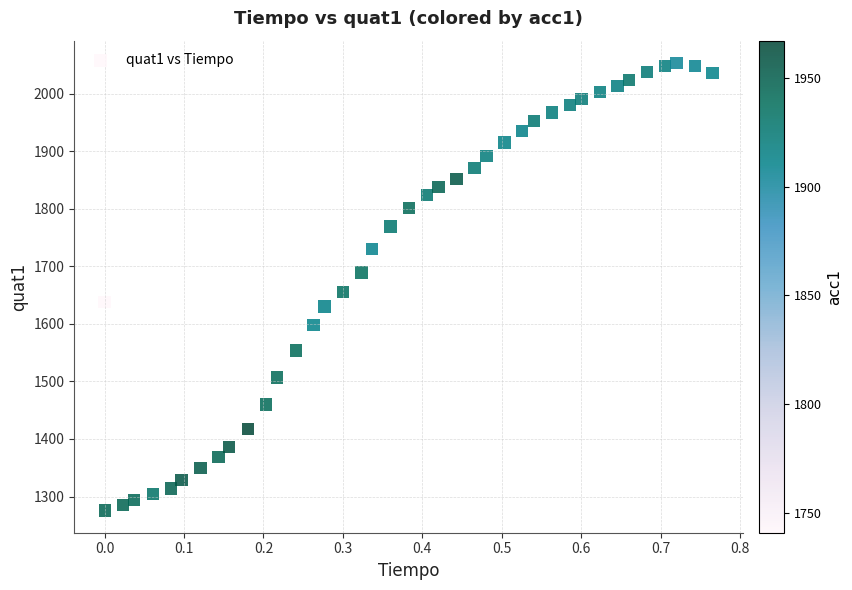

What Y value in the scatter plot is closest to 1664?

1655